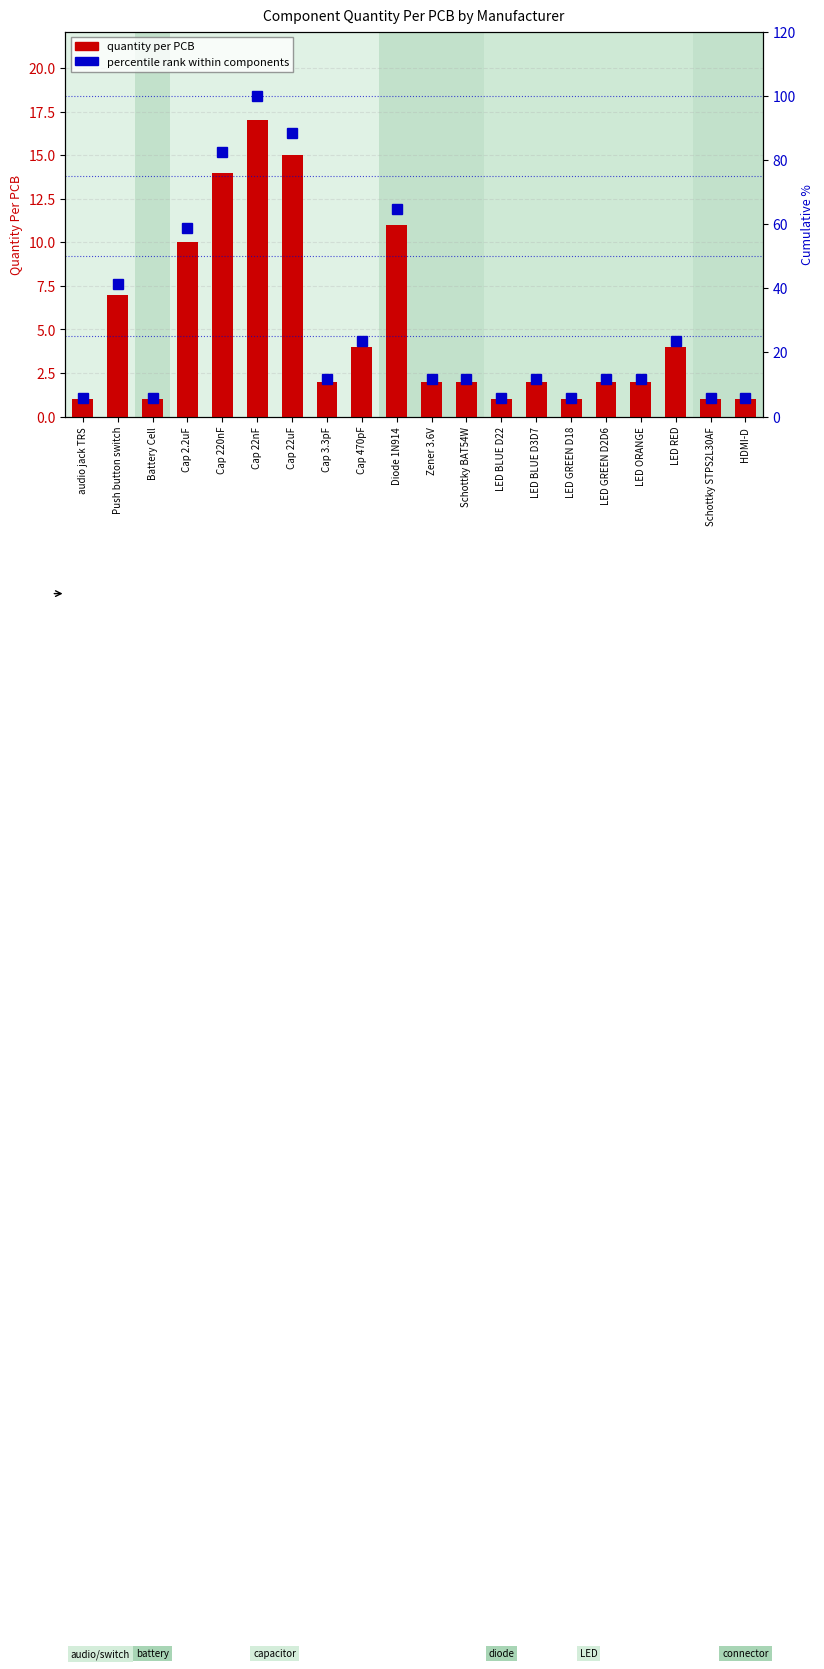

What is the spread (max minus min) of values at Cap 2.2uF?

48.8